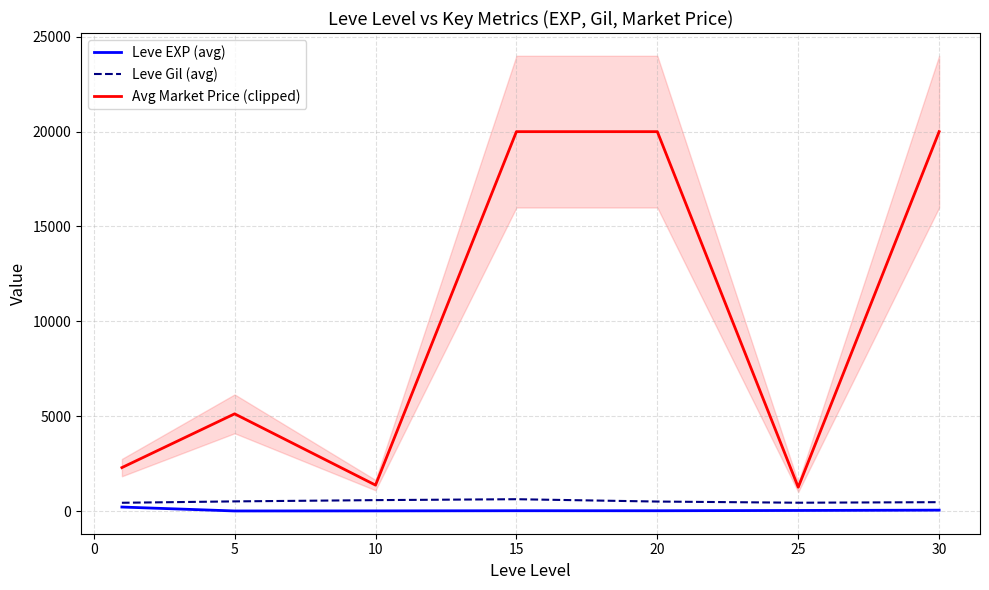

True or false: Leve Gil (avg) and Leve EXP (avg) intersect in this chart.

False